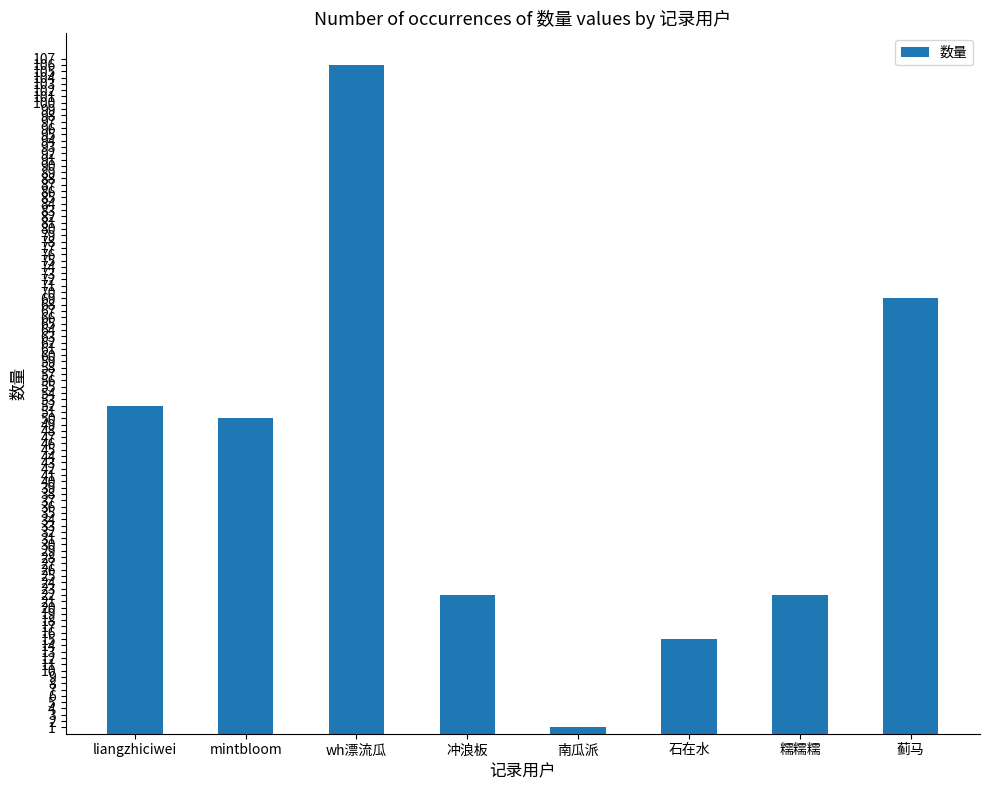

What is the maximum value shown in the chart?

106